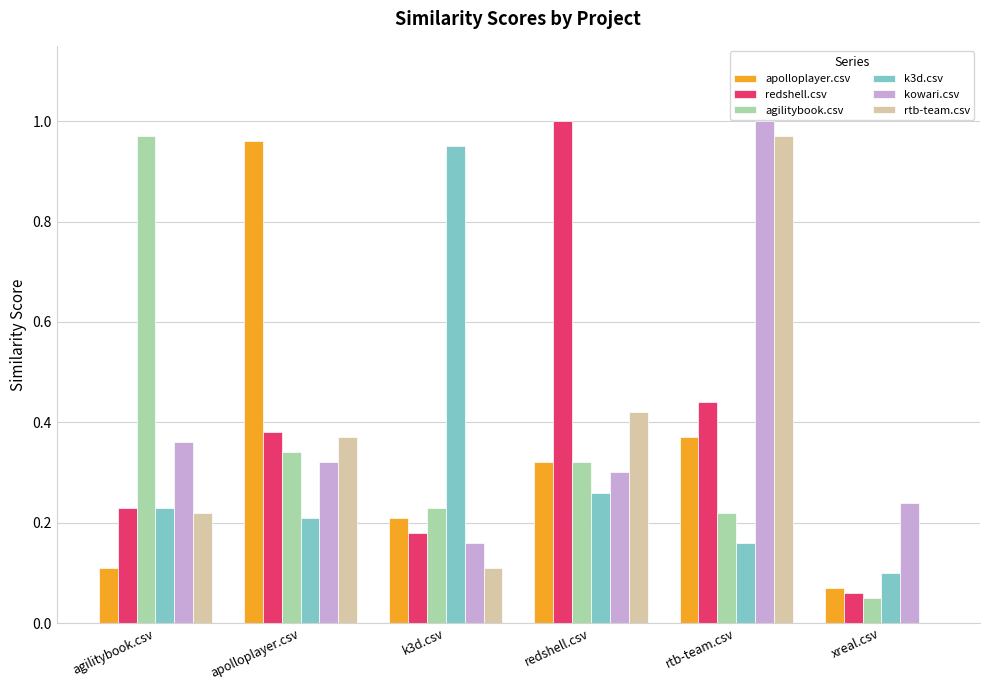

How many data points does each series have?

6